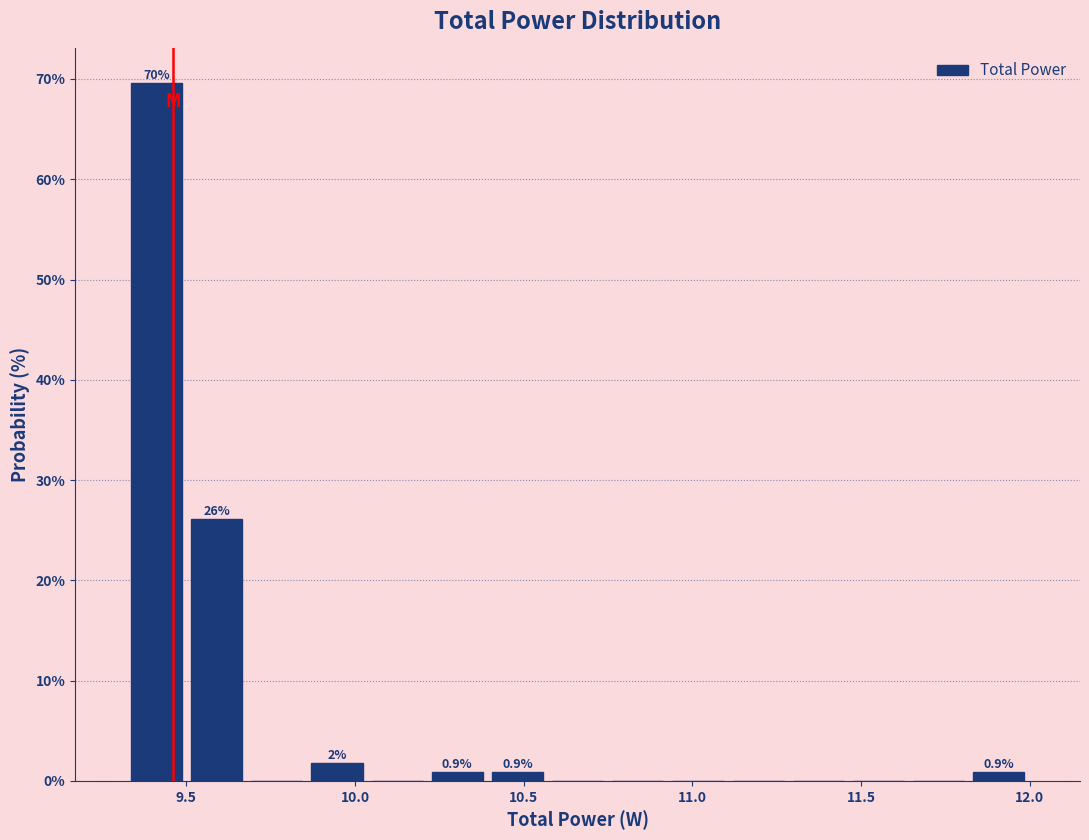

Around what value on the x-axis is the tallest bar? Give the approximate position of its centre, as read against the axis.

9.40